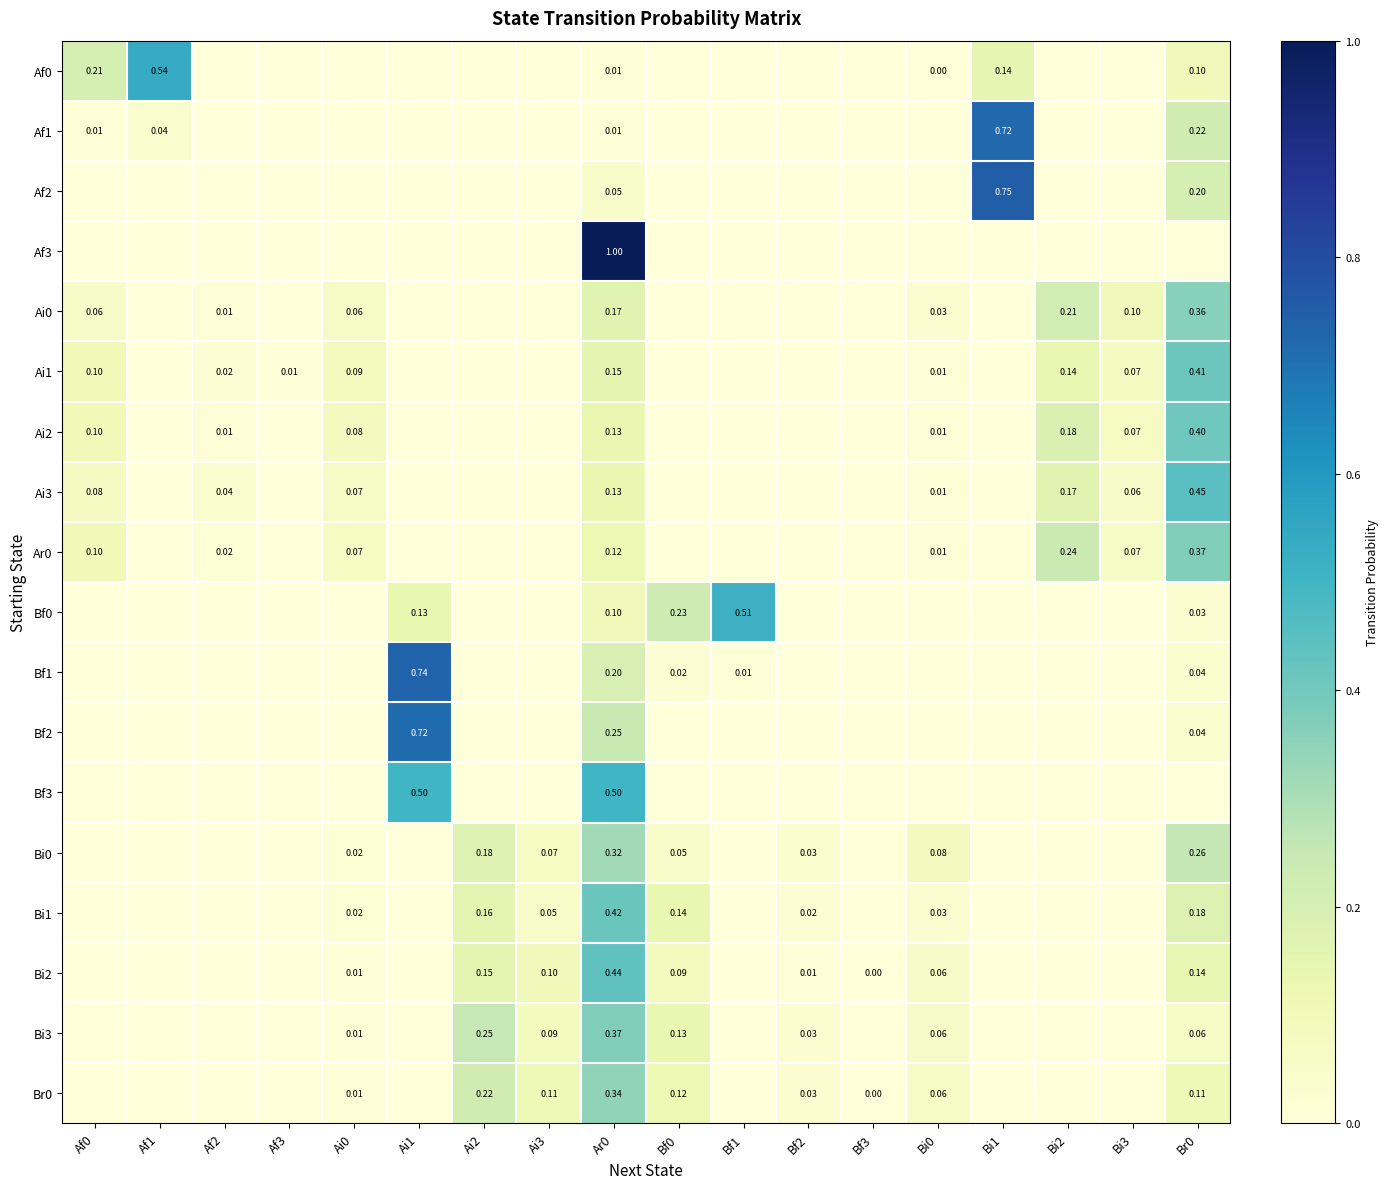

At Ai2, list the series in order from largest to smallest.

Bi3, Br0, Bi0, Bi1, Bi2, Af0, Af1, Af2, Af3, Ai0, Ai1, Ai2, Ai3, Ar0, Bf0, Bf1, Bf2, Bf3